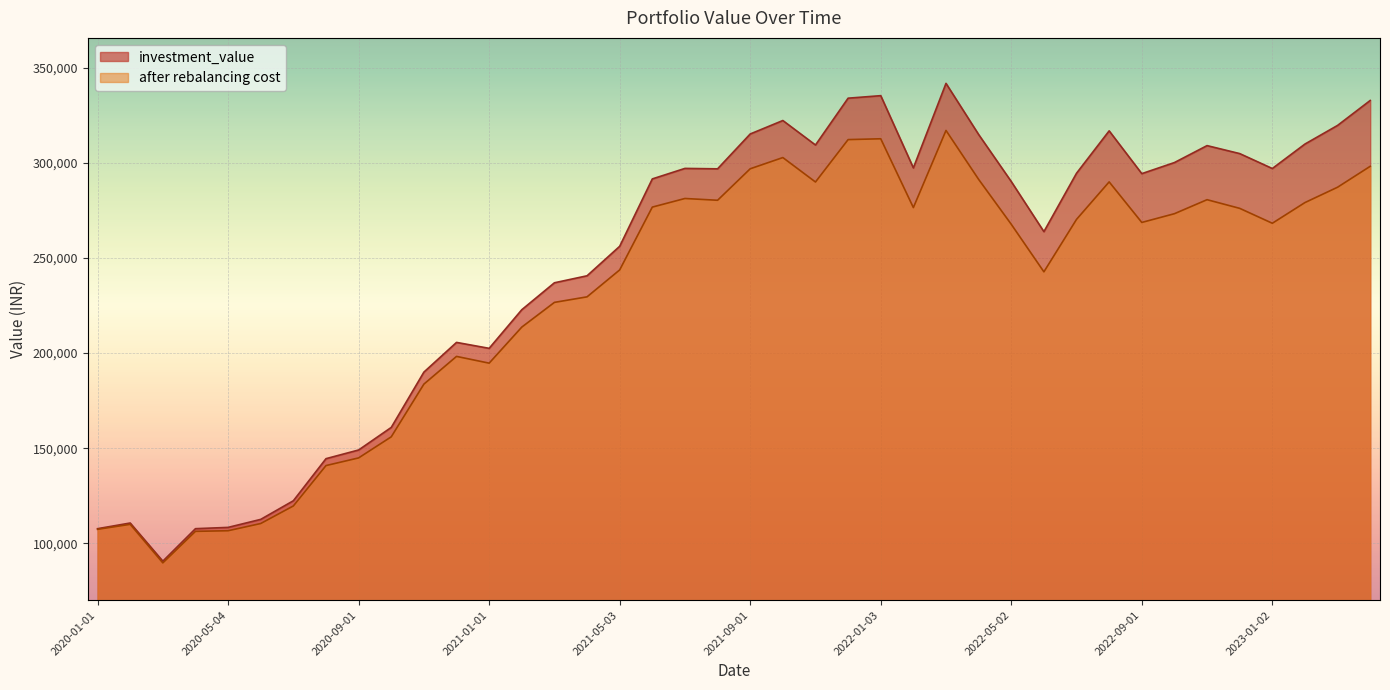

Which category has the highest value in the after rebalancing cost series?

2022-03-02